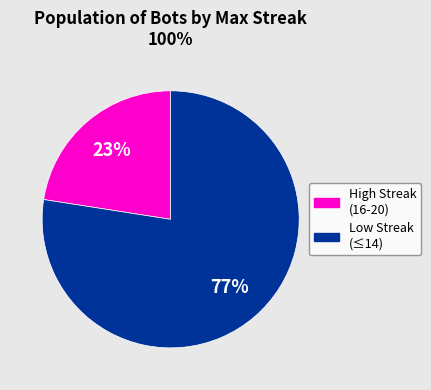

To the nearest percent, what is the average slice percentage?

50%